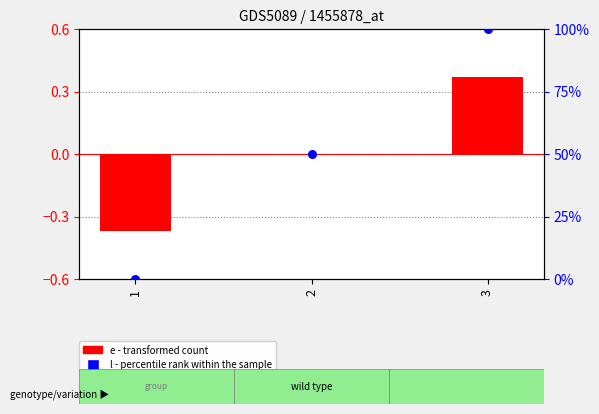

At how many categories does at least one series exceed 49?

2